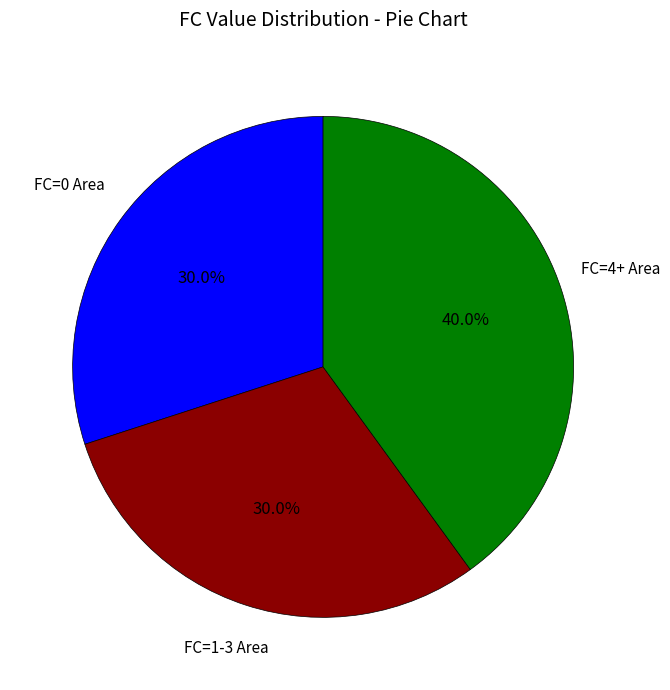

Is there a majority slice in this chart?

No